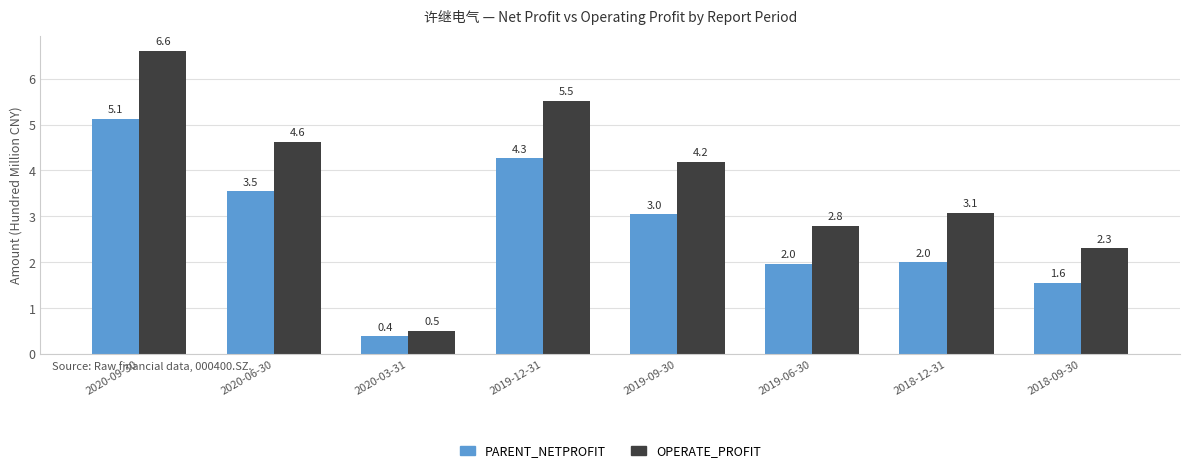

How many groups of bars are there?

8